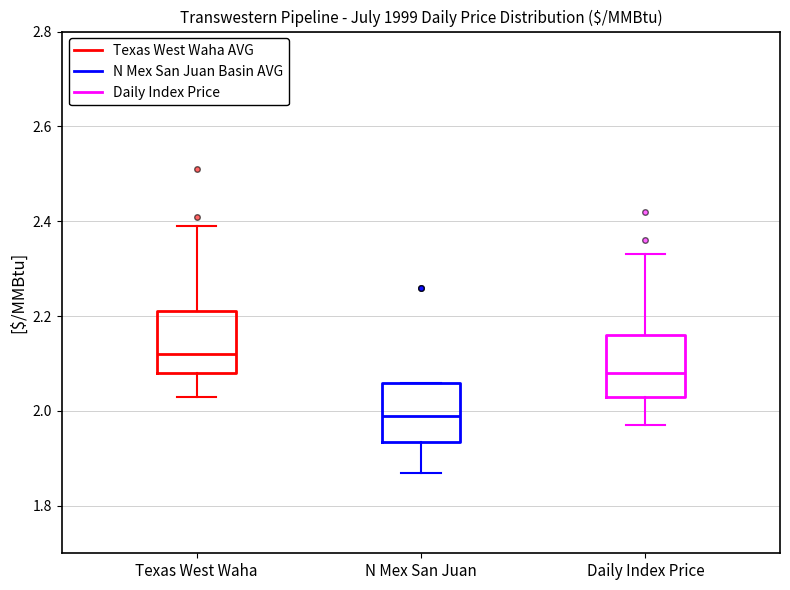

Where does the median line of the box for Texas West Waha sit on the y-axis? The values are not printed on the chart, so give them approximately, as read against the axis.

2.12